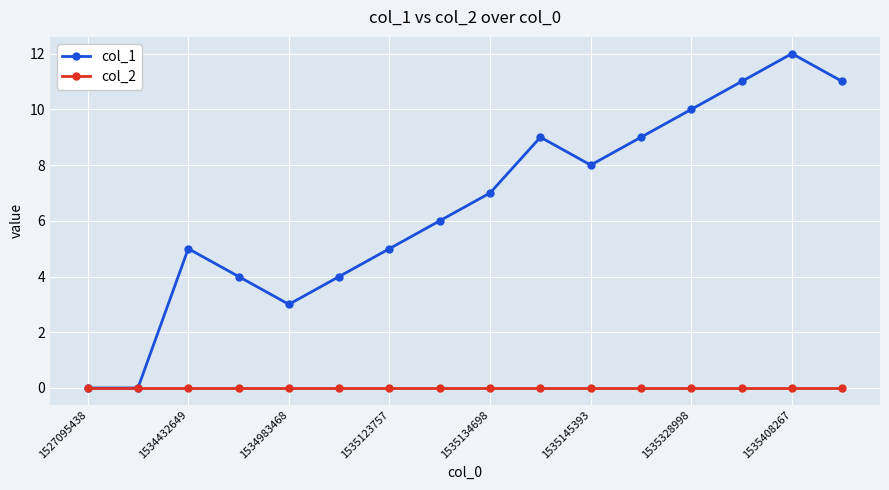

Is this an area chart (filled region under the line)?

No